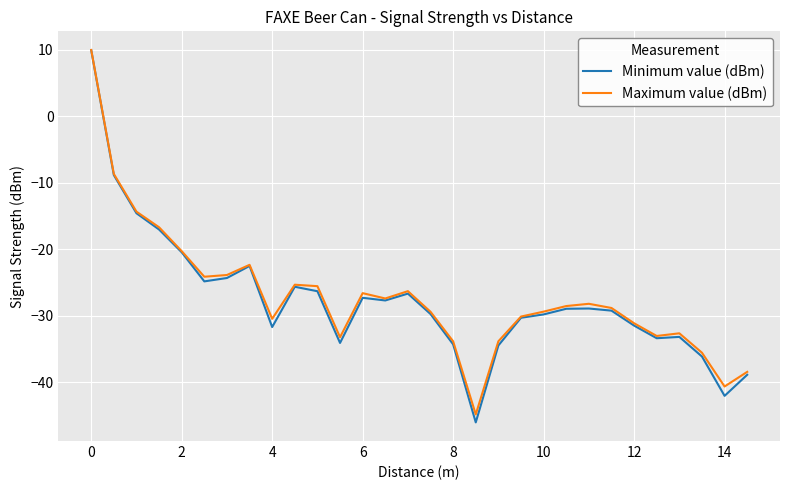

Which series has the widest spread of values?

Minimum value (dBm)